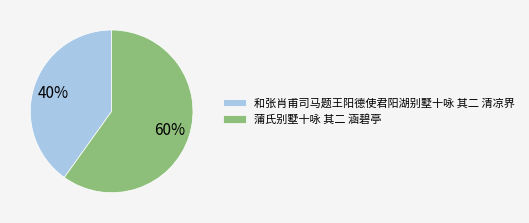

What is the smallest slice in the pie chart?

和张肖甫司马题王阳德使君阳湖别墅十咏 其二 清凉界